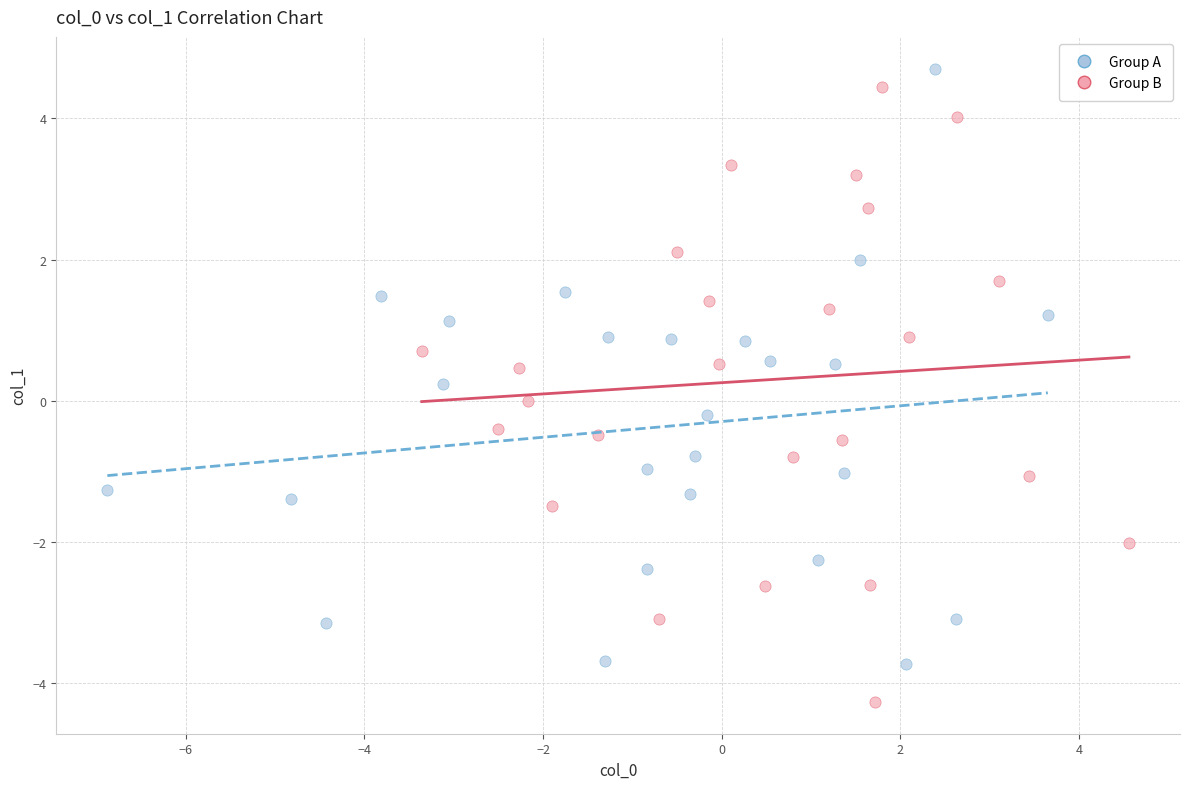

Which series reaches the maximum Y coordinate?

Group A